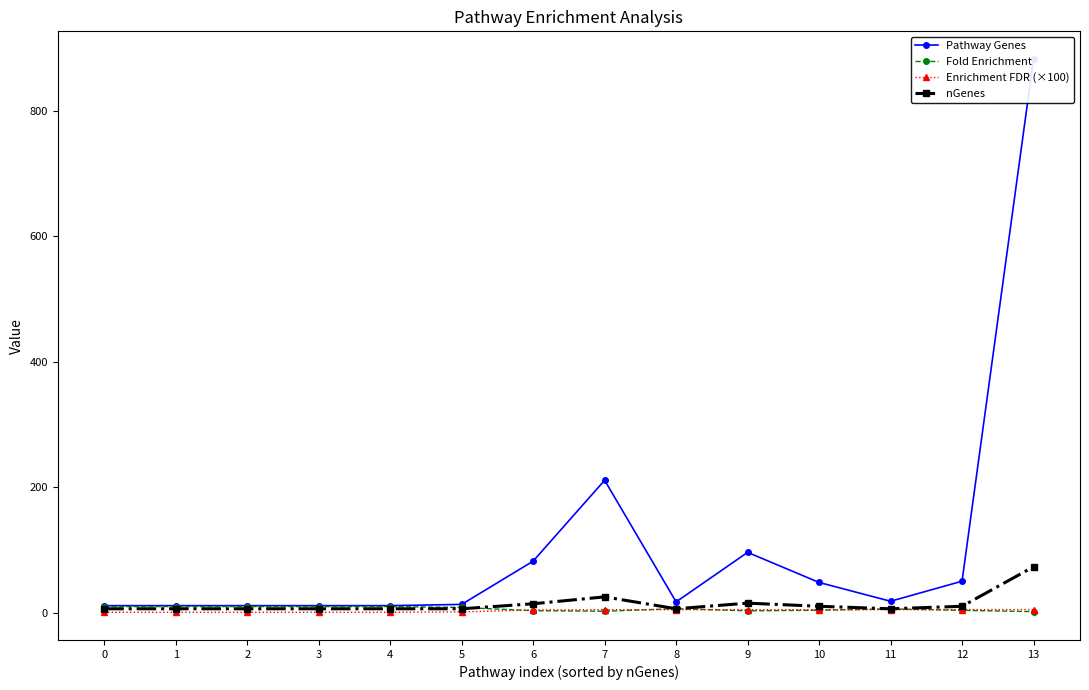

Is this an area chart (filled region under the line)?

No